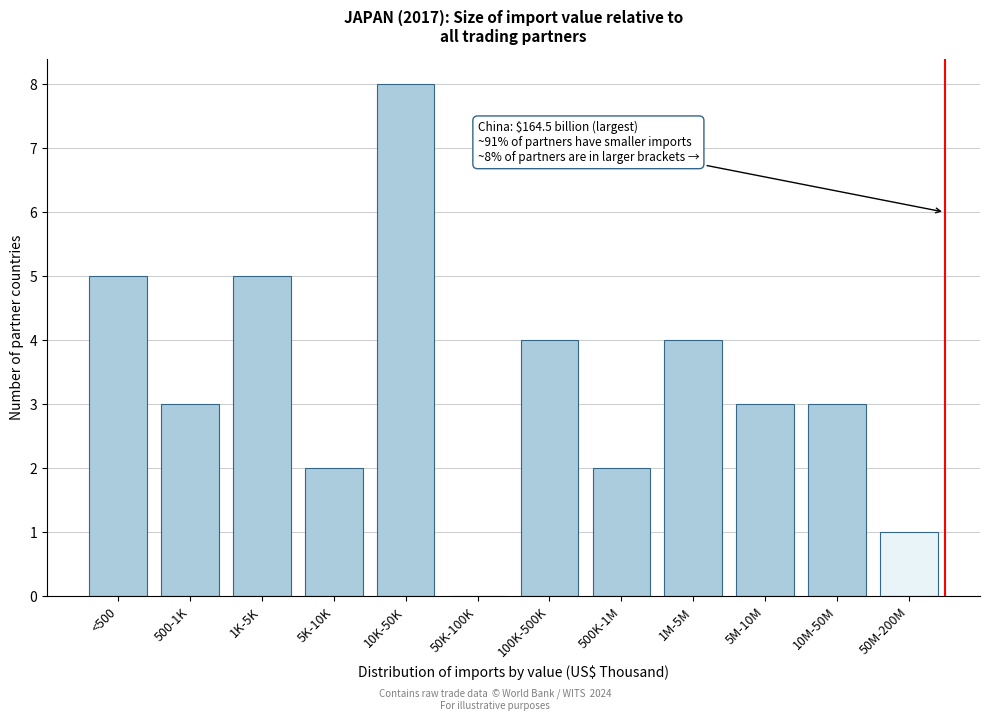

Reading left to right, transcribe all the data shown in this chart.

<500=5	500-1K=3	1K-5K=5	5K-10K=2	10K-50K=8	50K-100K=0	100K-500K=4	500K-1M=2	1M-5M=4	5M-10M=3	10M-50M=3	50M-200M=1